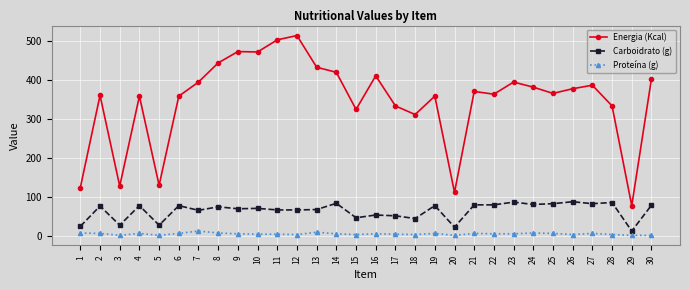

What are all the series names shown in the legend?

Energia (Kcal), Carboidrato (g), Proteína (g)